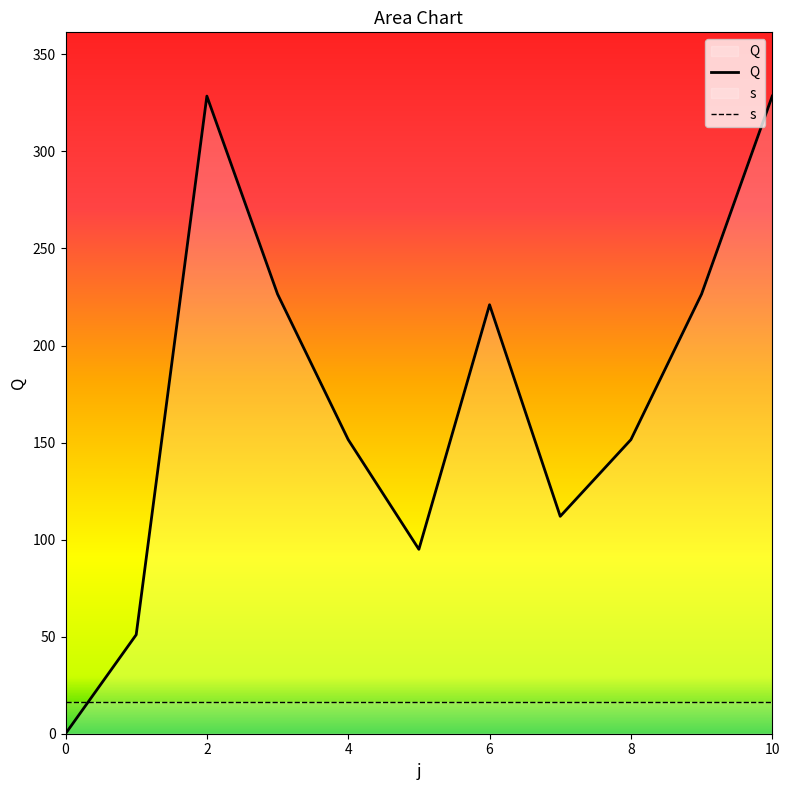

At 10, list the series in order from largest to smallest.

Q, s